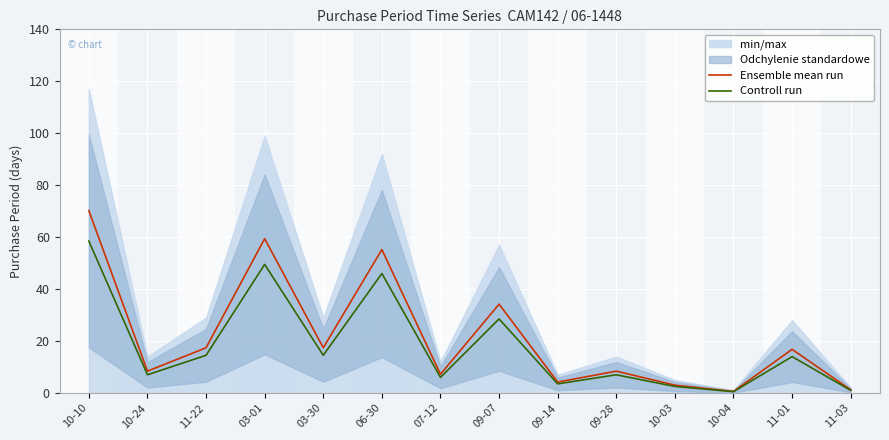

Between 03-30 and 06-30, which series saw the biggest shift?

Ensemble mean run